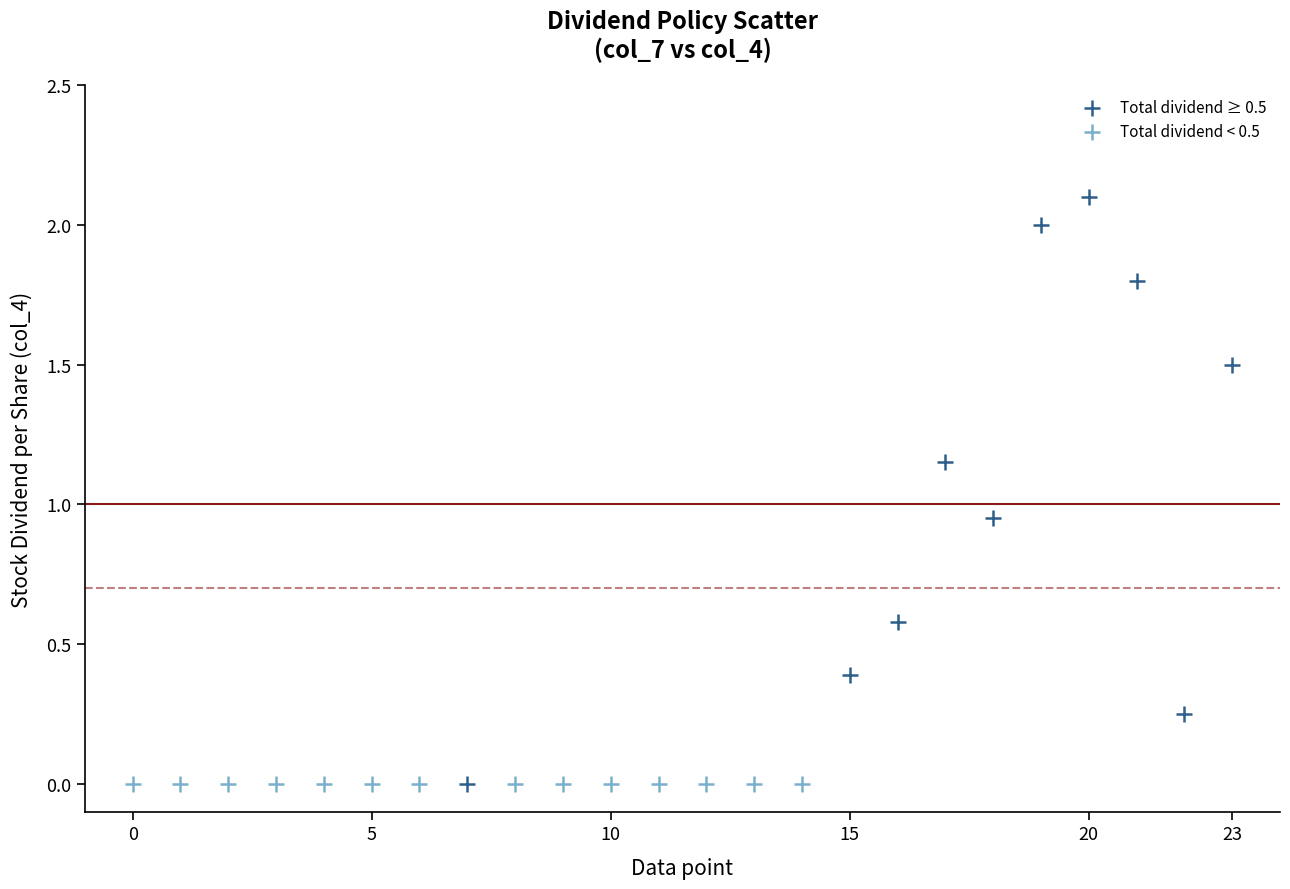

What are all the series names shown in the legend?

Total dividend ≥ 0.5, Total dividend < 0.5